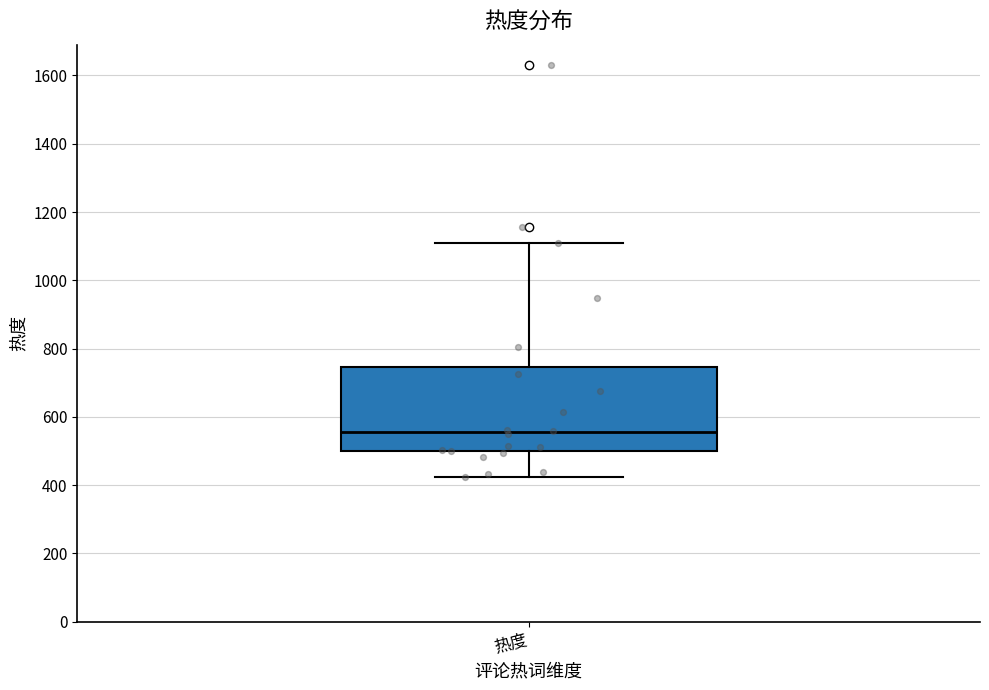

Read this box plot against the y-axis: the position of the median line, the range covered by the box, and the ends of both whiskers. The values are not printed on the chart, so give them approximately, as read against the axis.

median 560, box 500 to 740, whiskers 420 to 1120